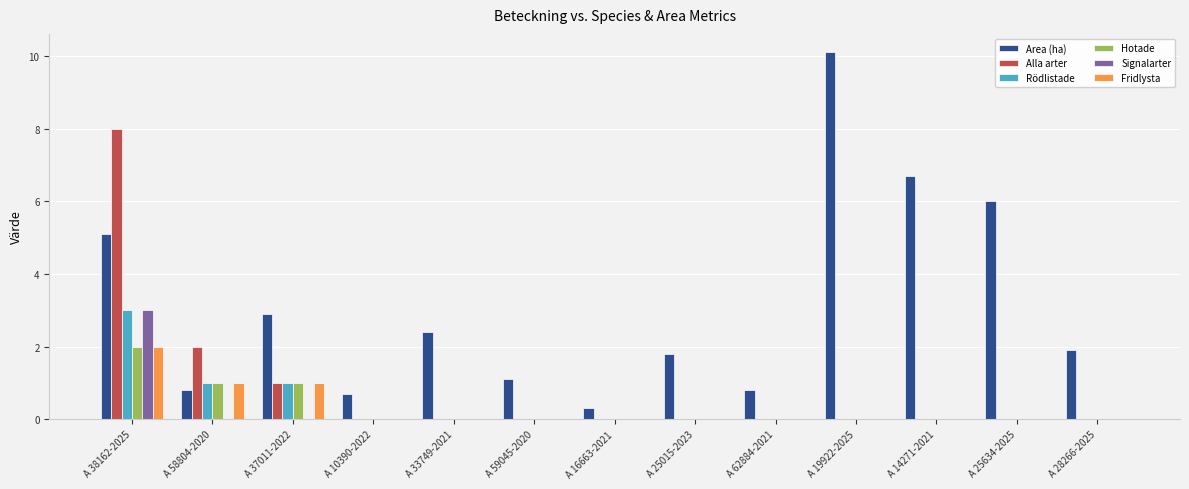

Which category has the highest value in the Alla arter series?

A 38162-2025